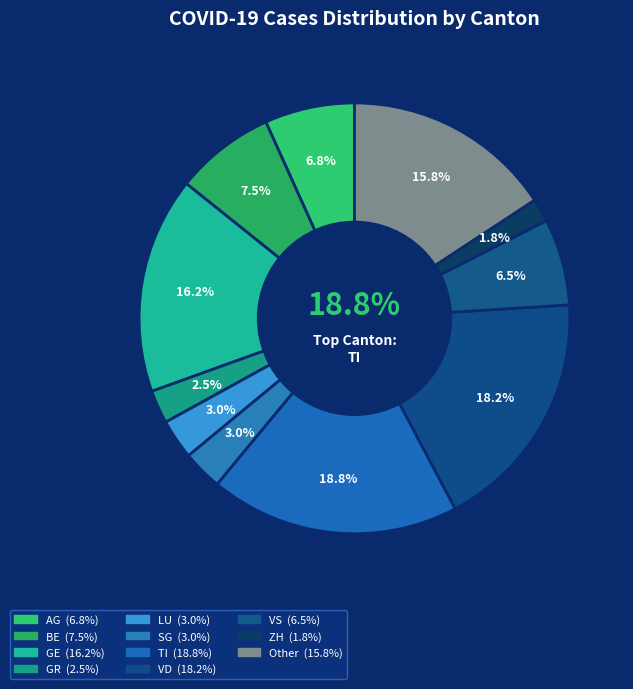

Count the number of slices in the pie.

11